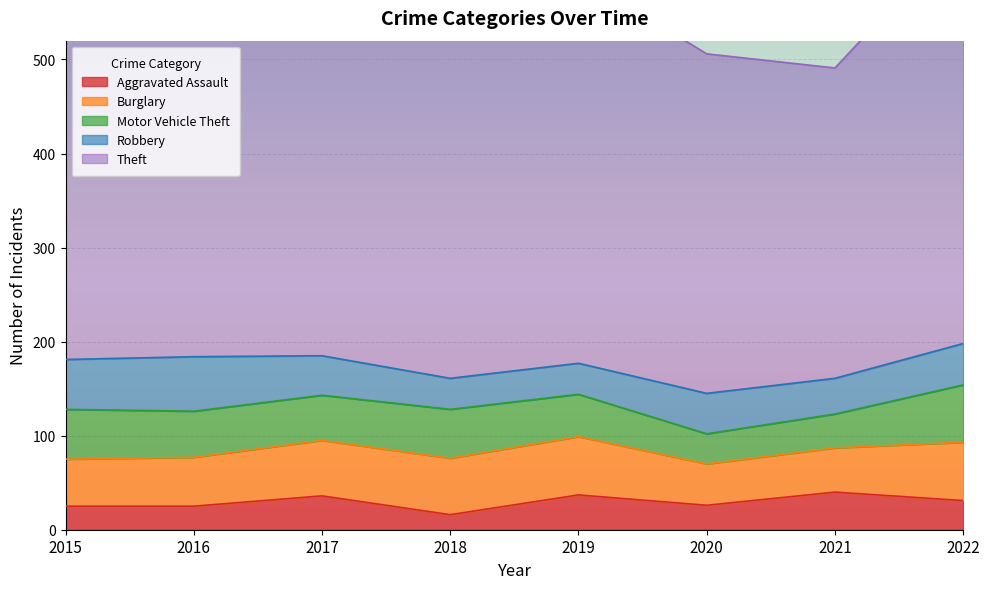

Which series has the largest total across all categories?

Theft